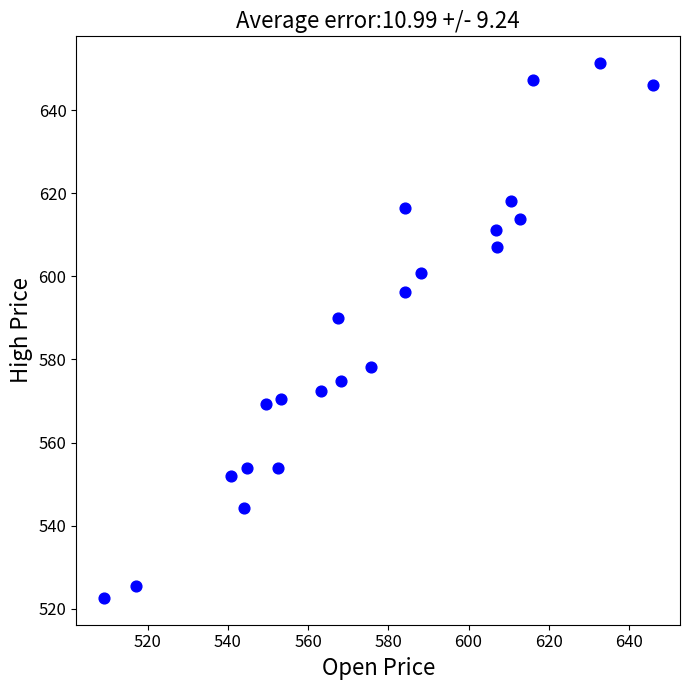

What Y value in the scatter plot is closest to 586?

589.9